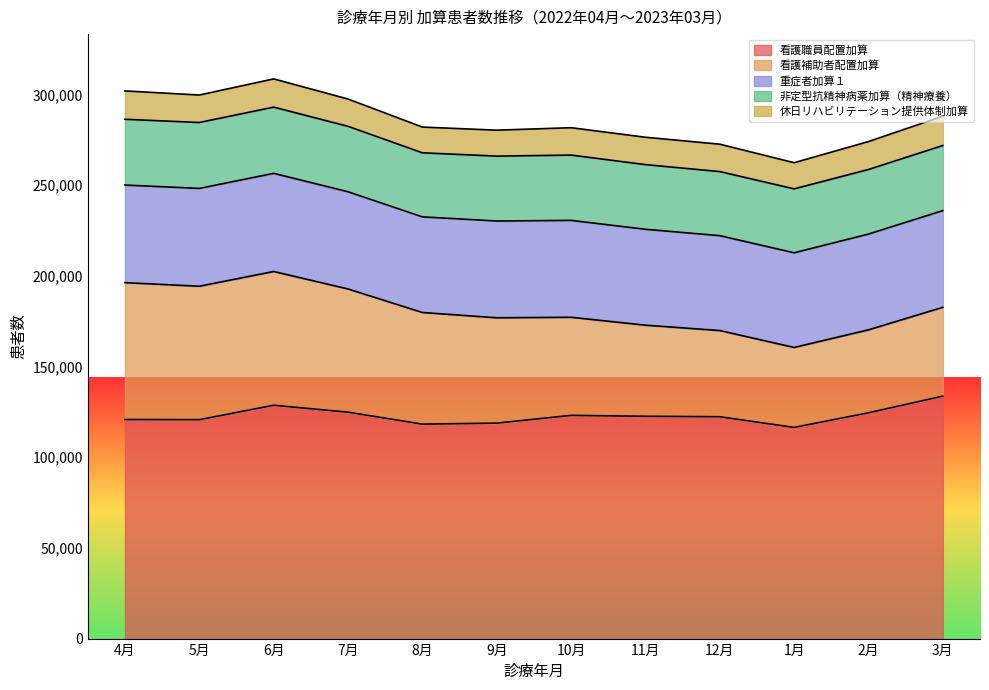

Where is 看護職員配置加算 nearest to the value 125047?

7月